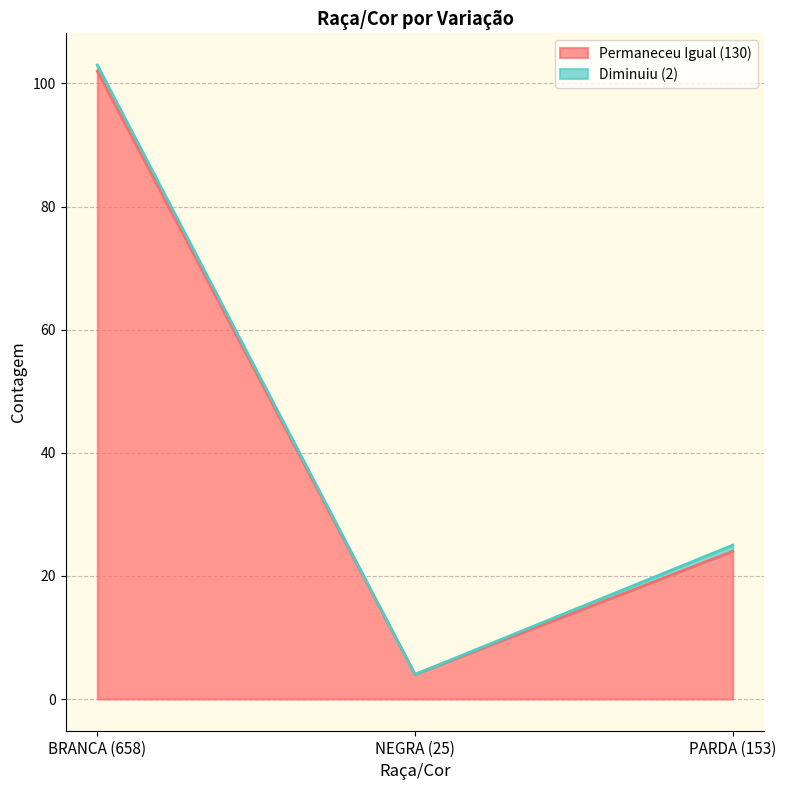

What is the sum of the values at NEGRA (25) and PARDA (153)?

28